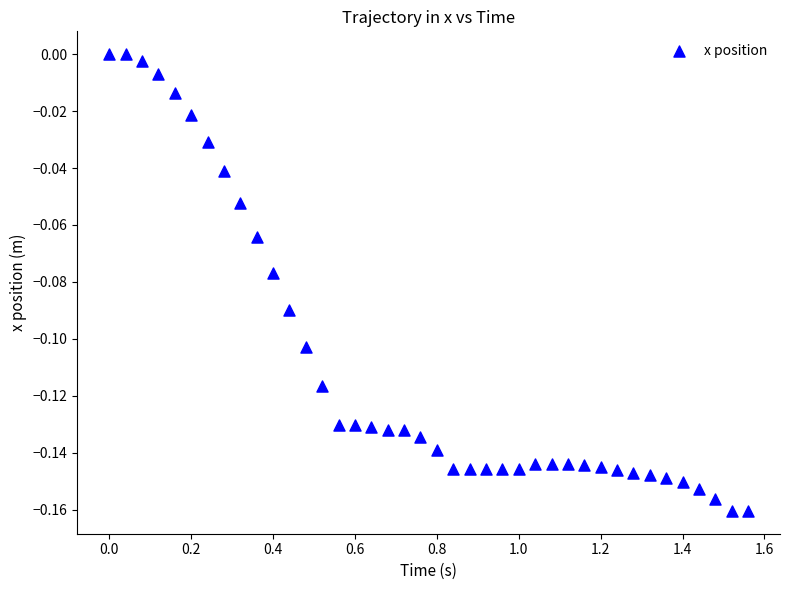

What is the range of X values (max minus min)?

1.6